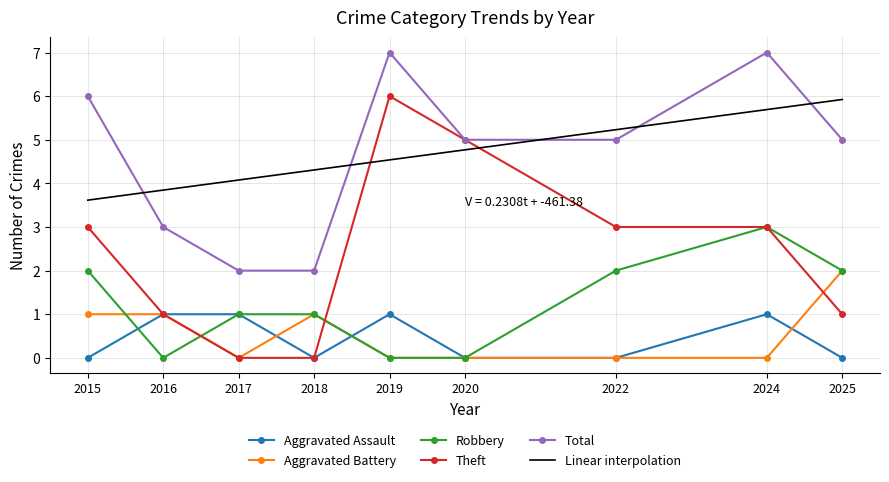

Which category has the highest value in the Total series?

2019